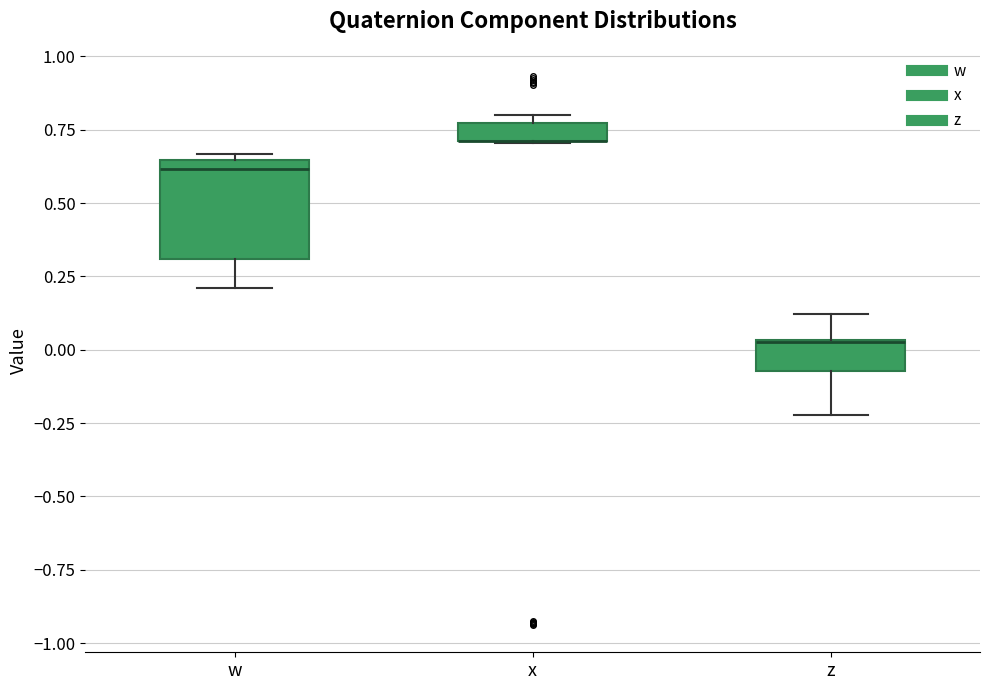

Comparing the boxes themselves (not the whiskers), which one is the tallest?

w